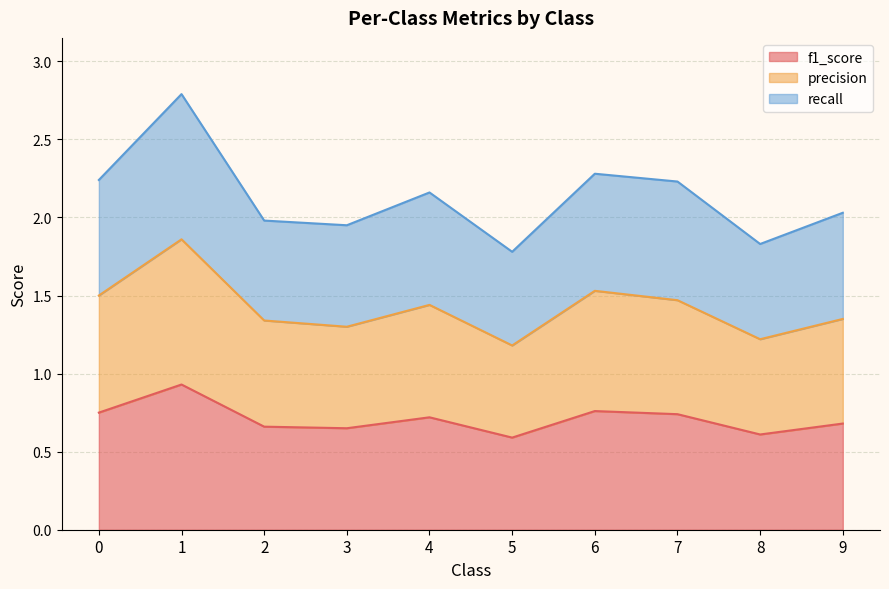

Reading right to left, list all the values displayed in this chart.

f1_score: 0.7	0.6	0.7	0.8	0.6	0.7	0.7	0.7	0.9	0.8
precision: 1.4	1.2	1.5	1.5	1.2	1.4	1.3	1.3	1.9	1.5
recall: 2.0	1.8	2.2	2.3	1.8	2.2	2.0	2.0	2.8	2.2